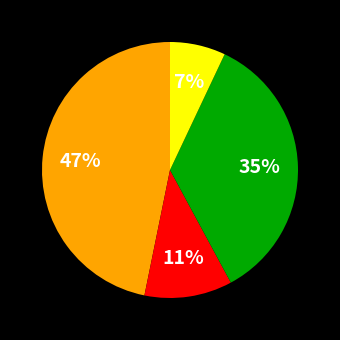

Does any single category account for the majority?

No